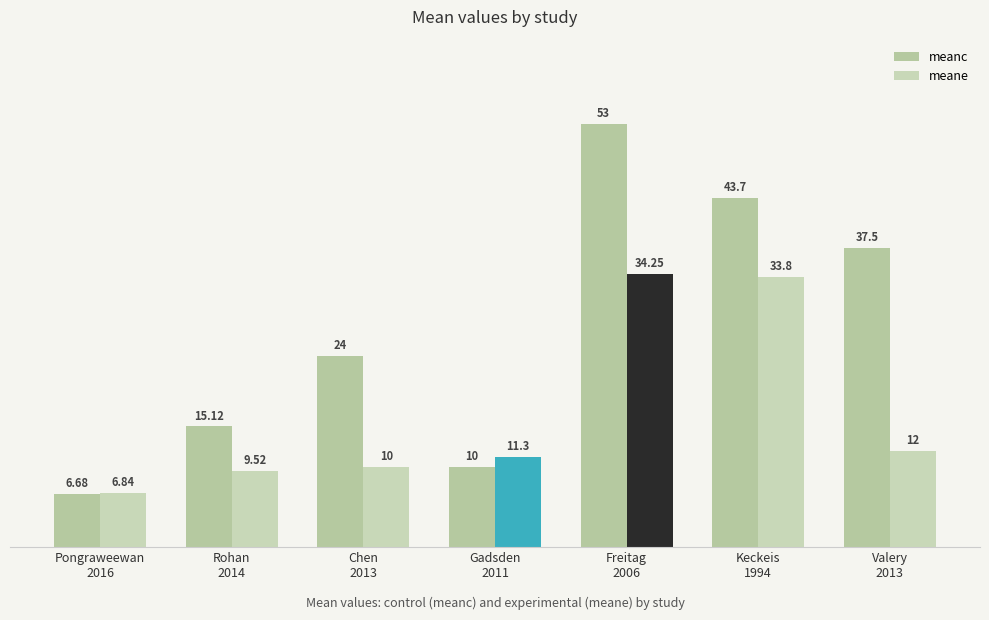

Which category has the lowest value in the meane series?

Pongraweewan
2016